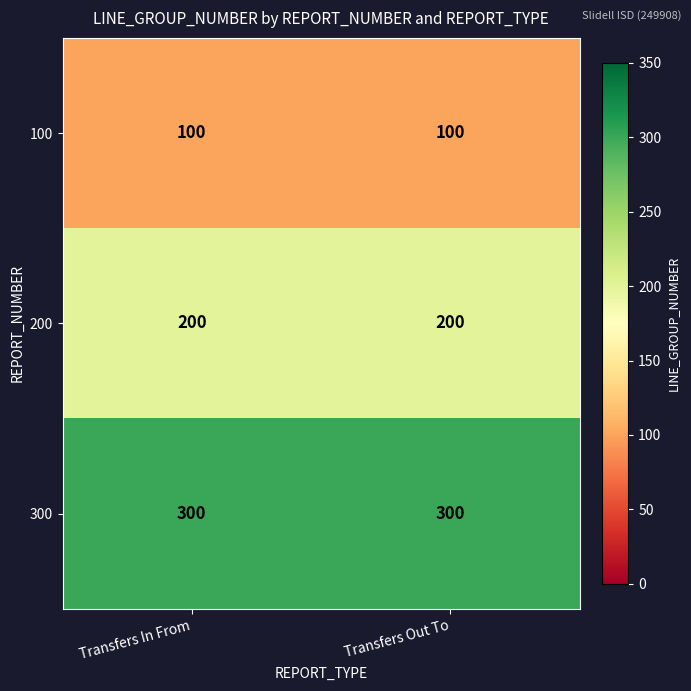

What is the minimum value shown in the chart?

100